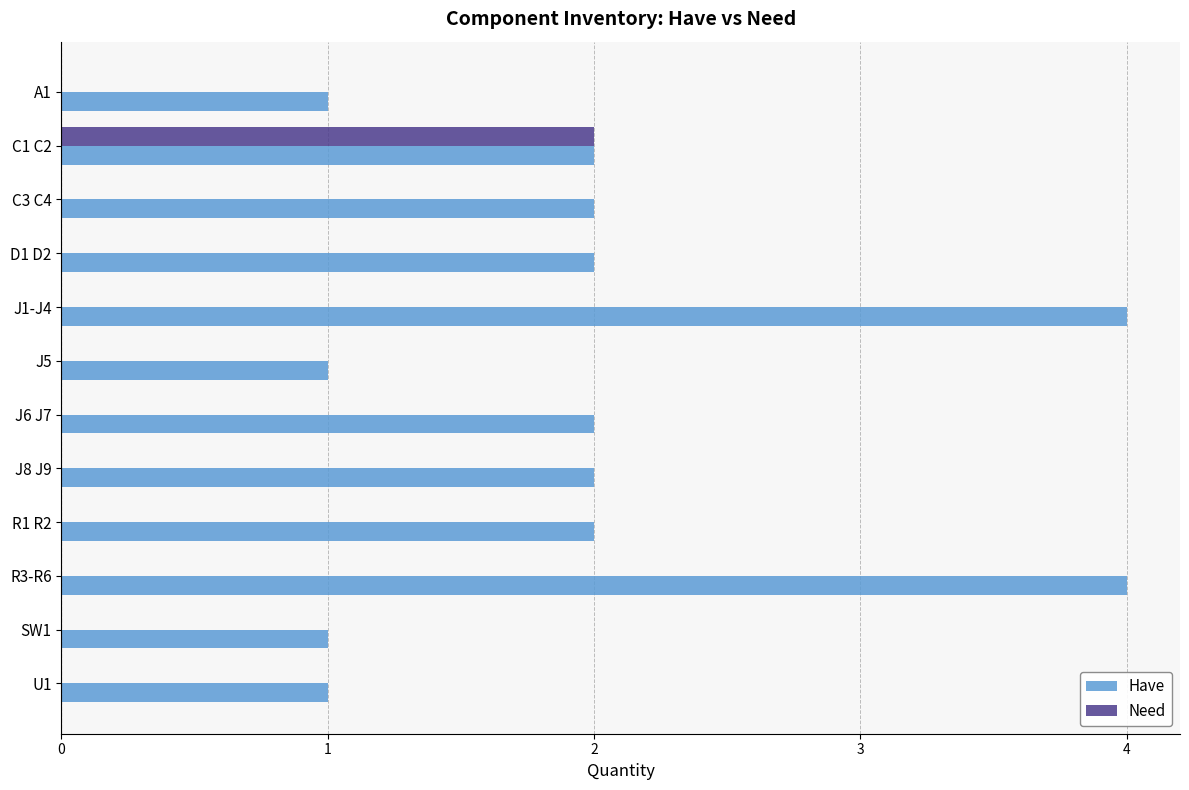

Is the value of Need at R1 R2 greater than the value of Have at J8 J9?

No